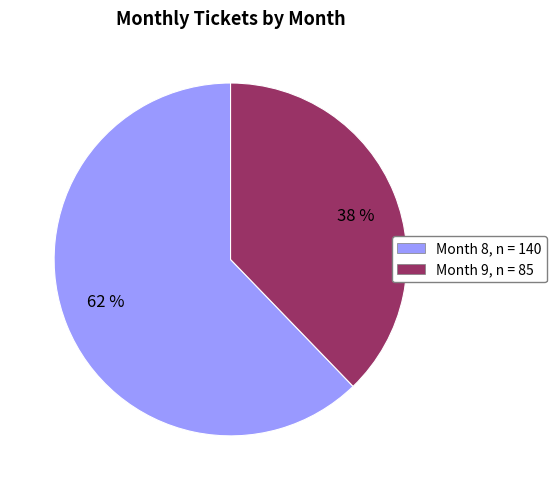

Is there a majority slice in this chart?

Yes